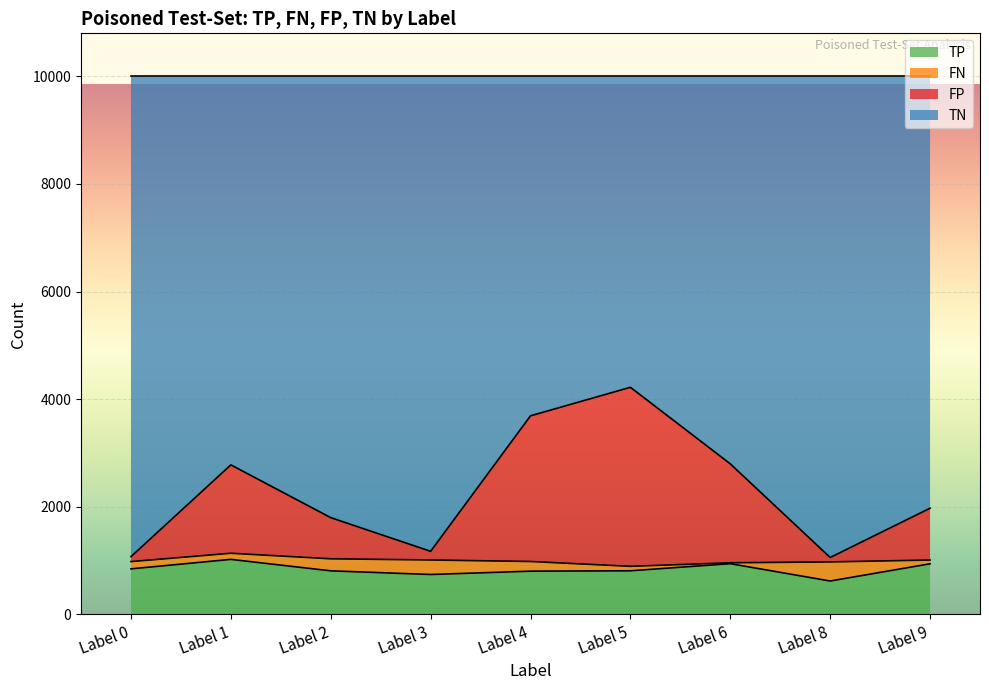

True or false: FP and TP intersect in this chart.

False